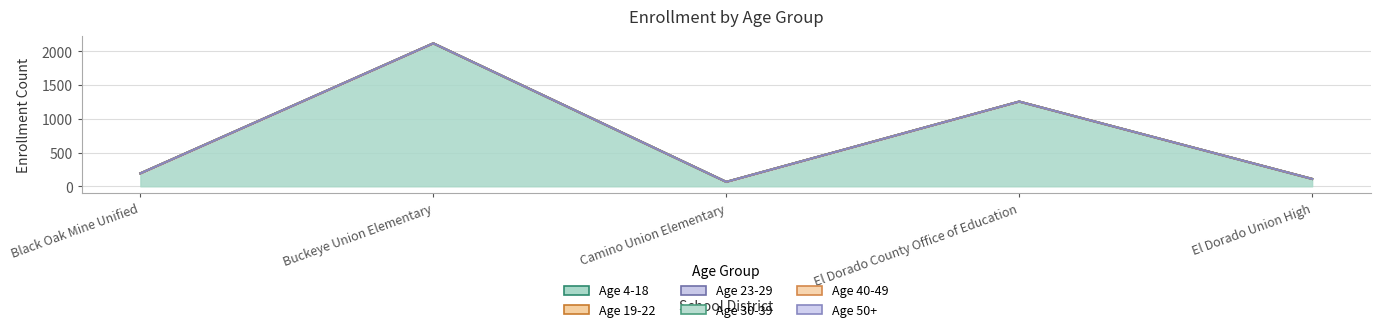

True or false: Age 19-22 and Age 4-18 cross at least once.

False